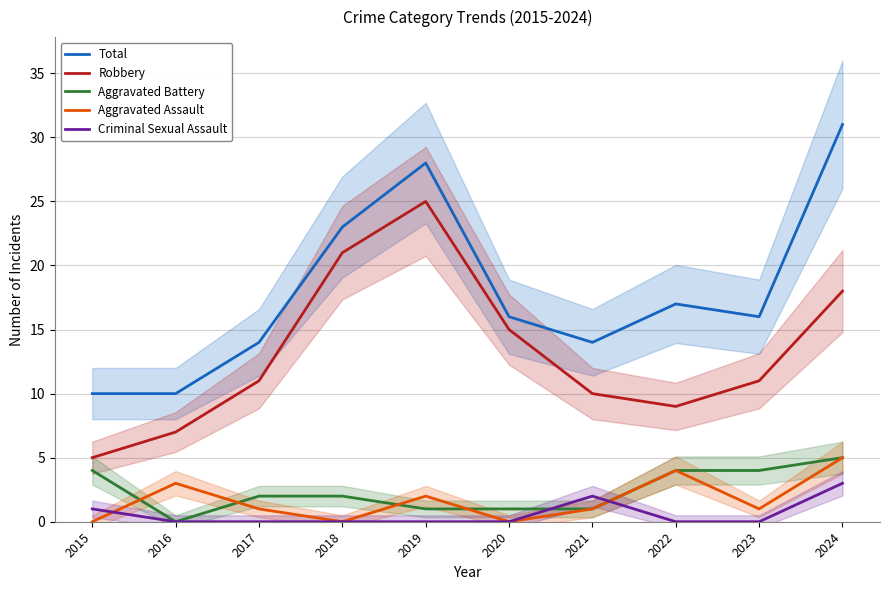

At how many categories does at least one series exceed 3?

10